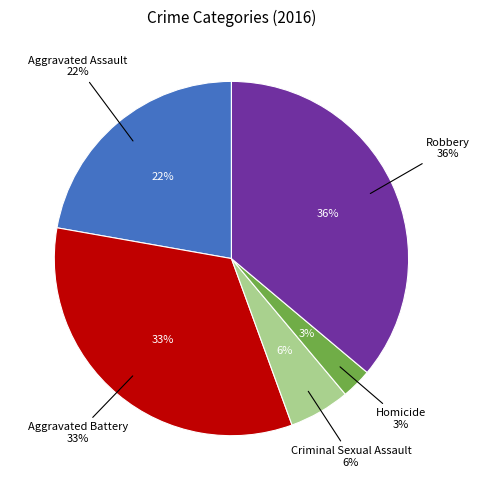

What percentage is the Criminal Sexual Assault slice, to the nearest percent?

6%